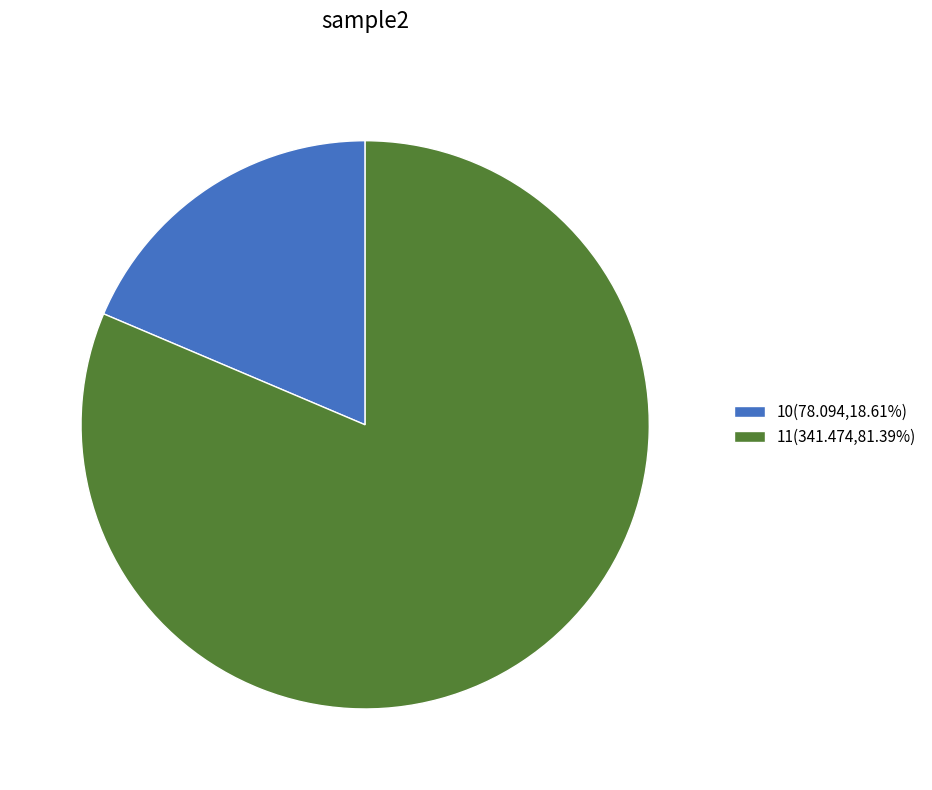

Which slice is the largest?

11